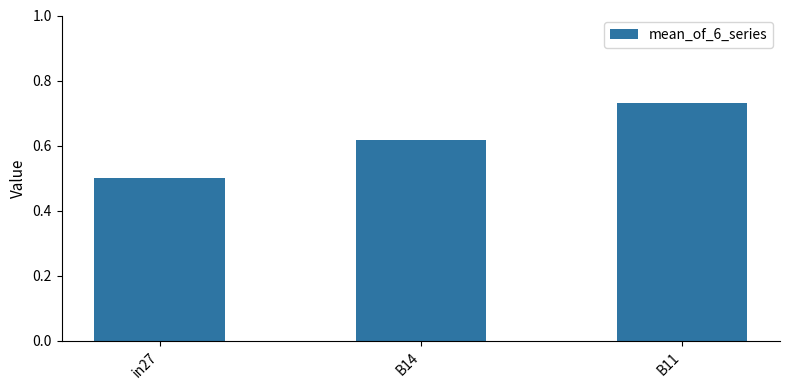

True or false: the data shows 0.5 at in27.

True